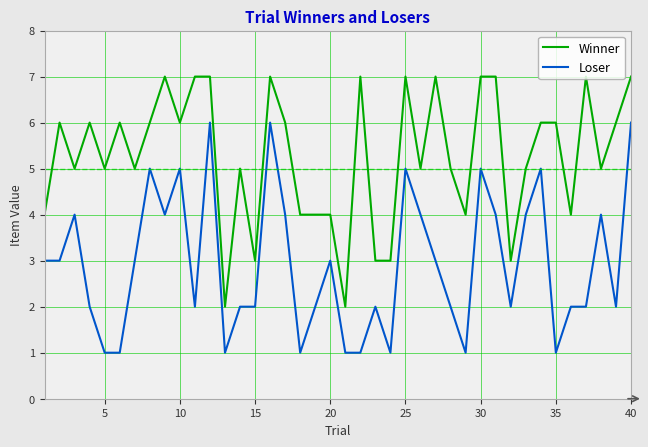

Rank the series by their average value, from highest to lowest.

Winner, Loser